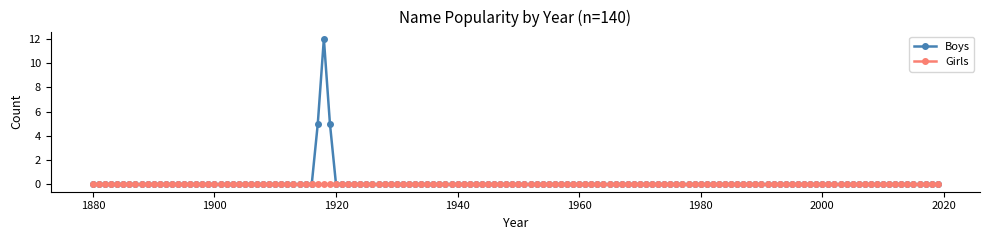

True or false: Boys has more than 0 interior local peaks.

True